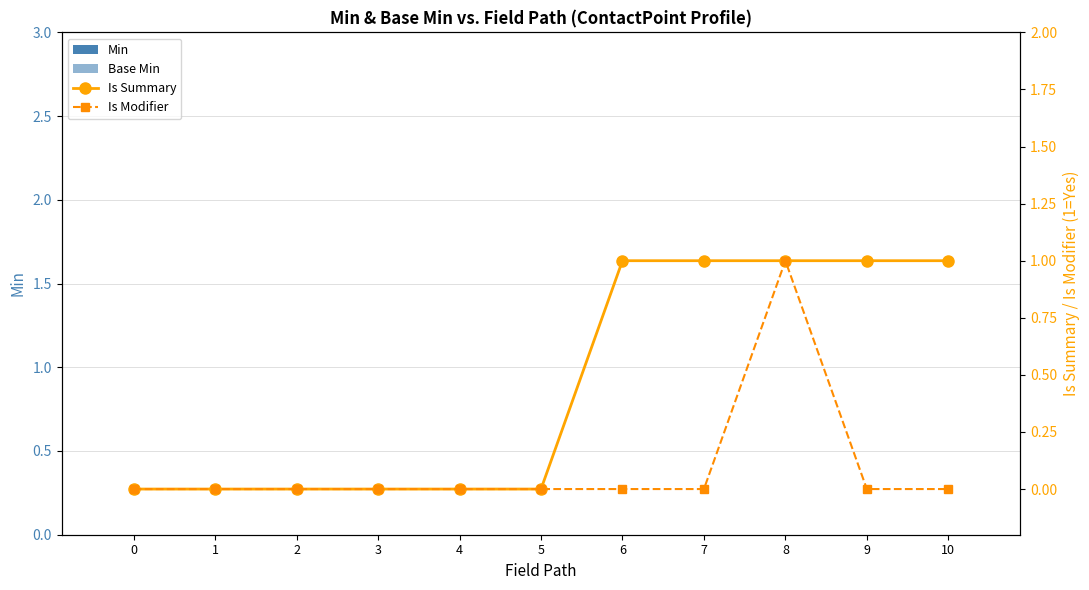

Reading left to right, extract all data points from this chart.

Min: 0	0	0	0	0	0	0	0	0	0	0
Base Min: 0	0	0	0	0	0	0	0	0	0	0
Is Summary: 0	0	0	0	0	0	1	1	1	1	1
Is Modifier: 0	0	0	0	0	0	0	0	1	0	0